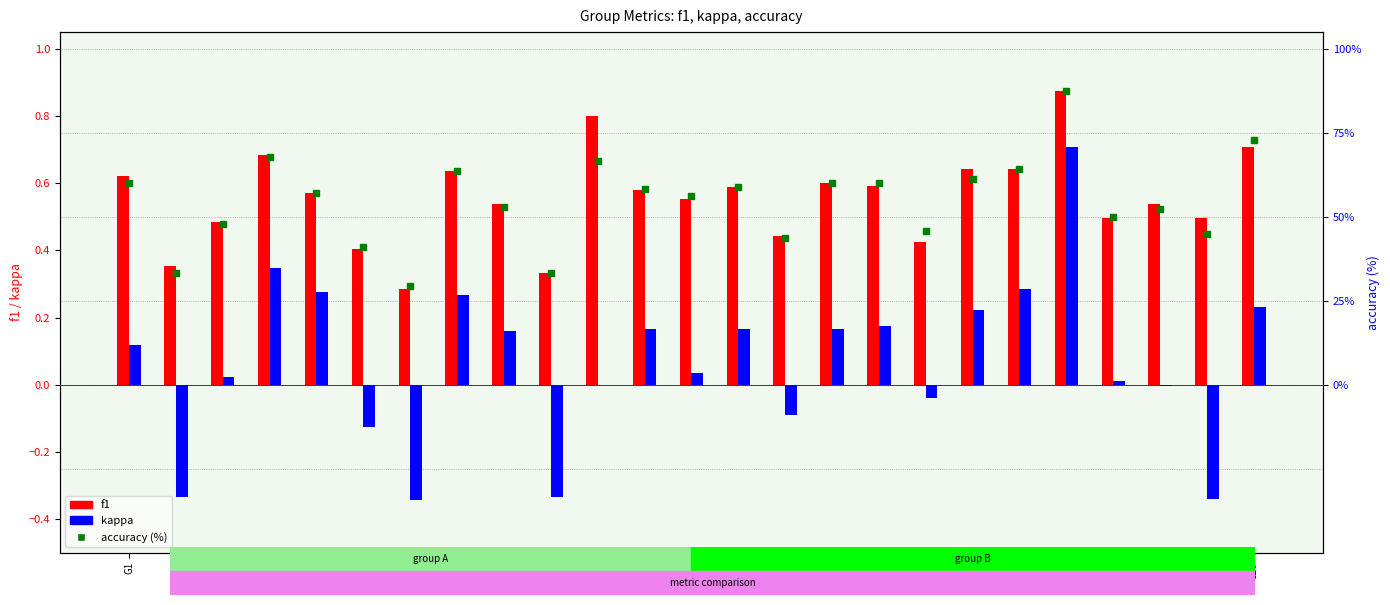

What is the value of the f1 bar at the 25th from the left?

0.7